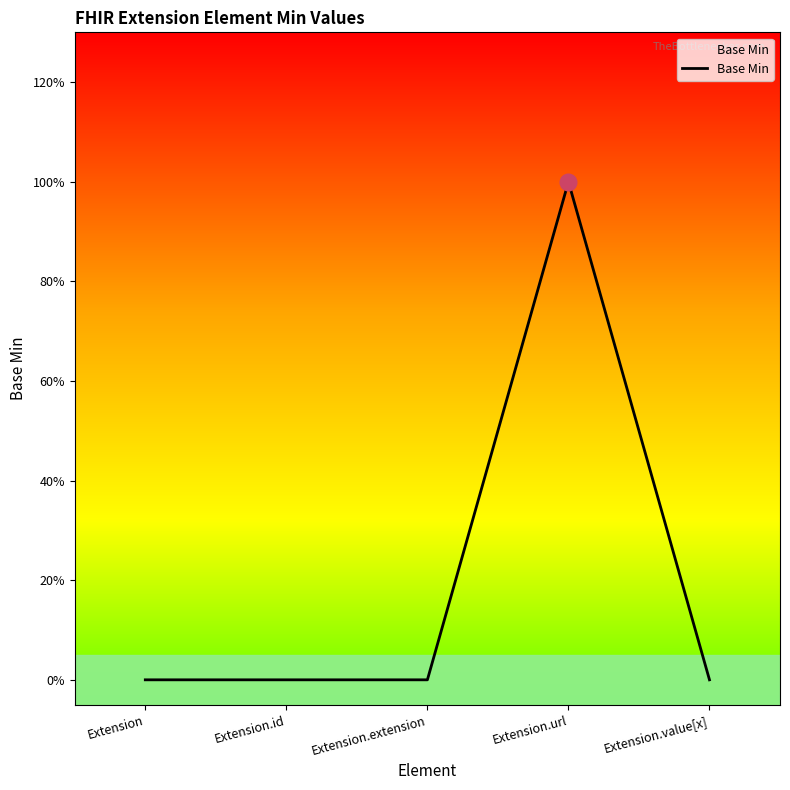

Rank the categories by value from lowest to highest.

Extension, Extension.id, Extension.extension, Extension.value[x], Extension.url